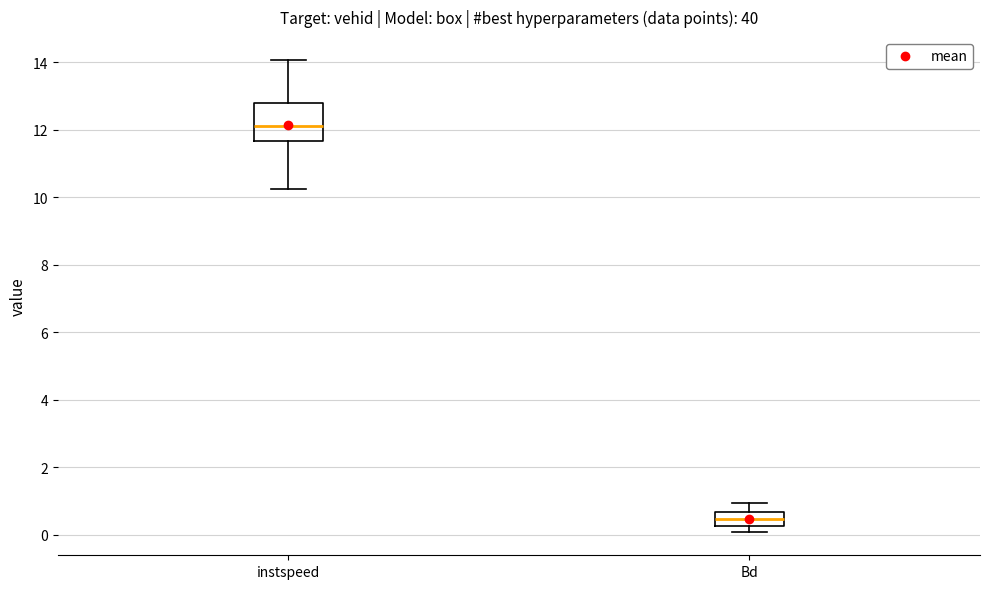

Reading left to right, transcribe this box plot: for each box, give where its median line is, the range the box spans, and where its two whiskers end, as read against the y-axis. The values are not printed on the chart, so give them approximately, as read against the axis.

instspeed: median 12.2, box 11.6 to 12.8, whiskers 10.2 to 14.0
Bd: median 0.4, box 0.2 to 0.6, whiskers 0.0 to 1.0